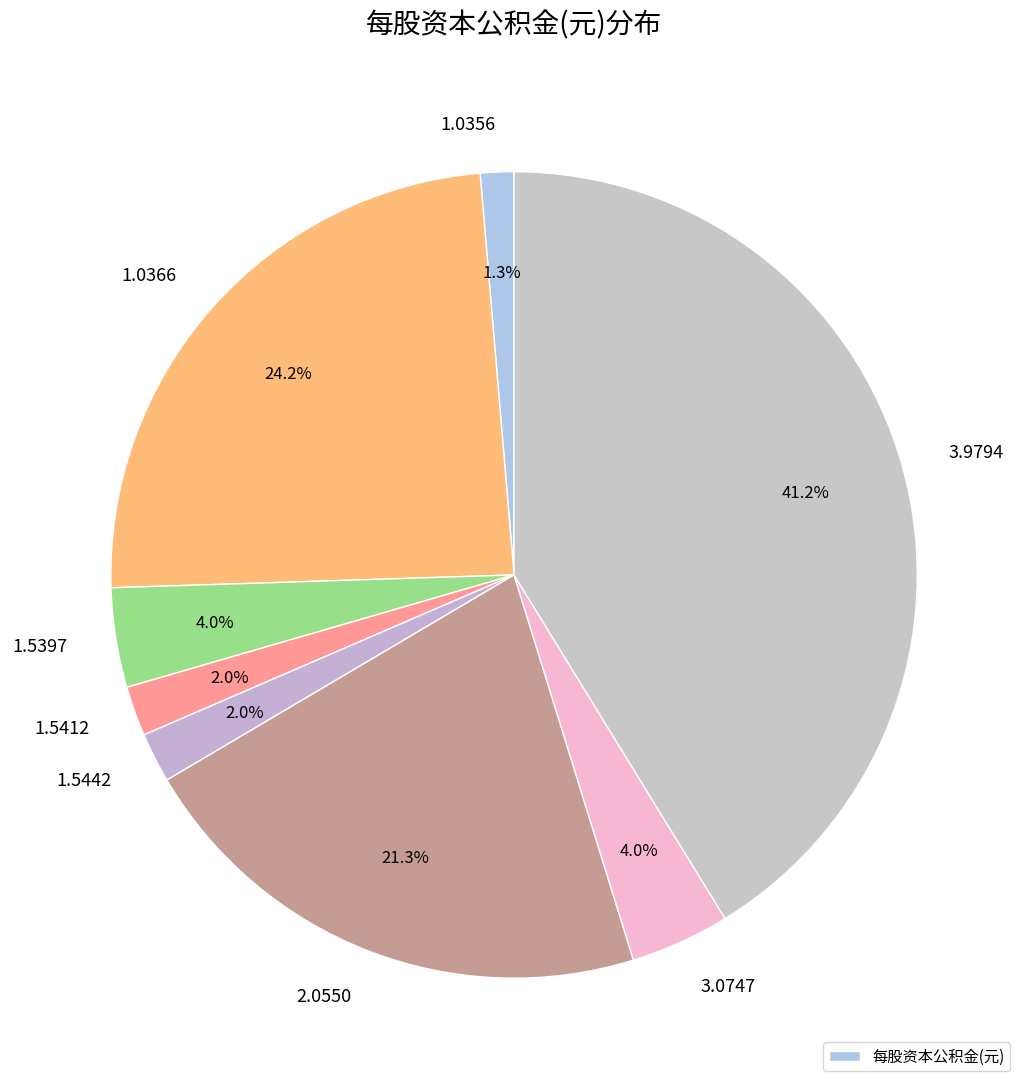

Is there any slice that represents more than half of the pie?

No